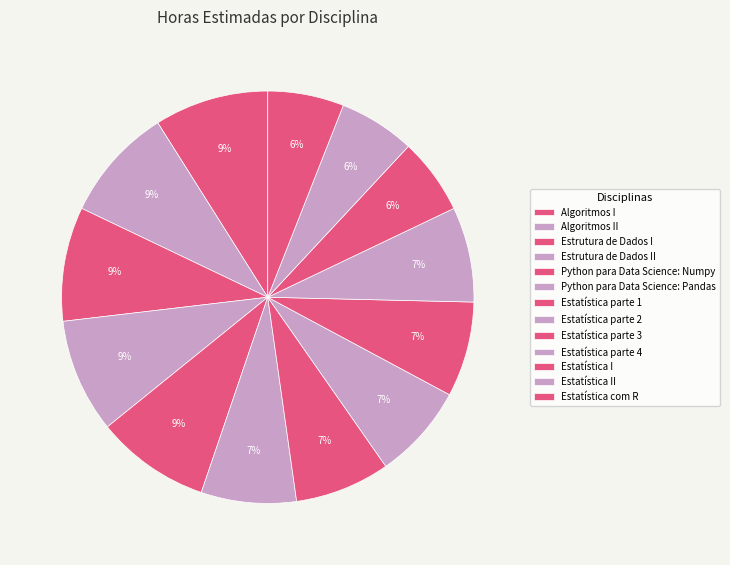

To the nearest percent, what is the combined percentage of Estatística parte 2 and Estatística parte 3?

15%